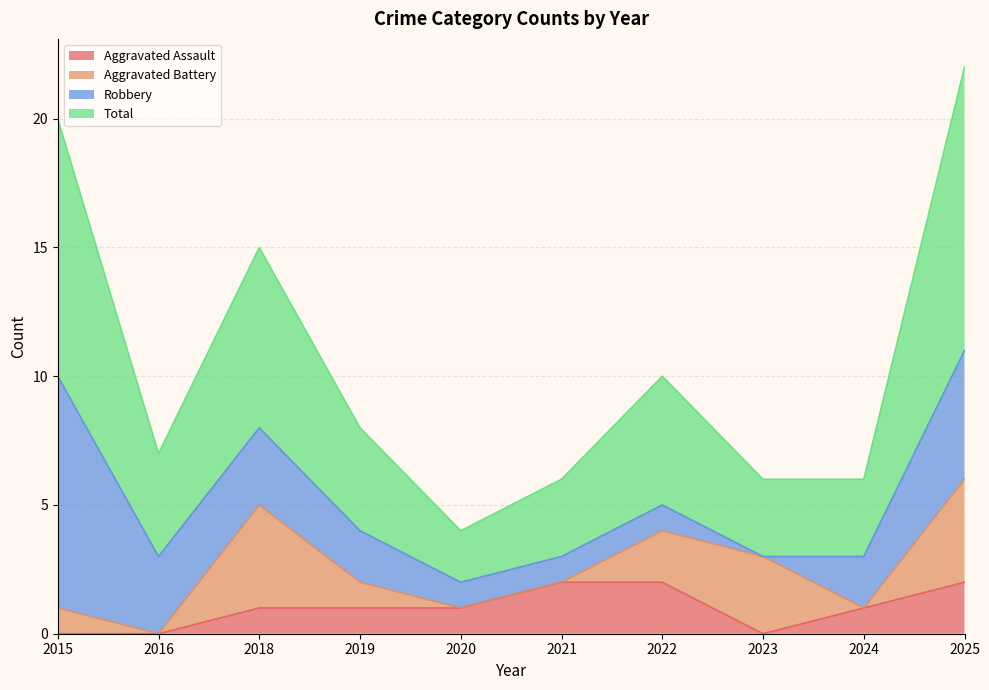

What is the total value across all series at 2016?

7